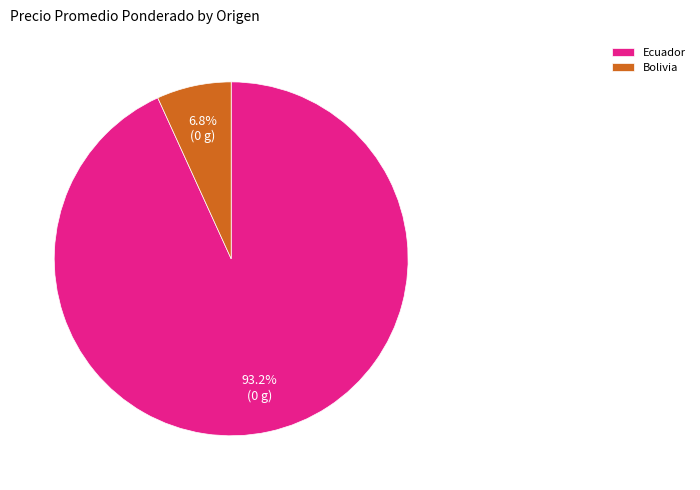

Rank the categories by value from lowest to highest.

Bolivia, Ecuador